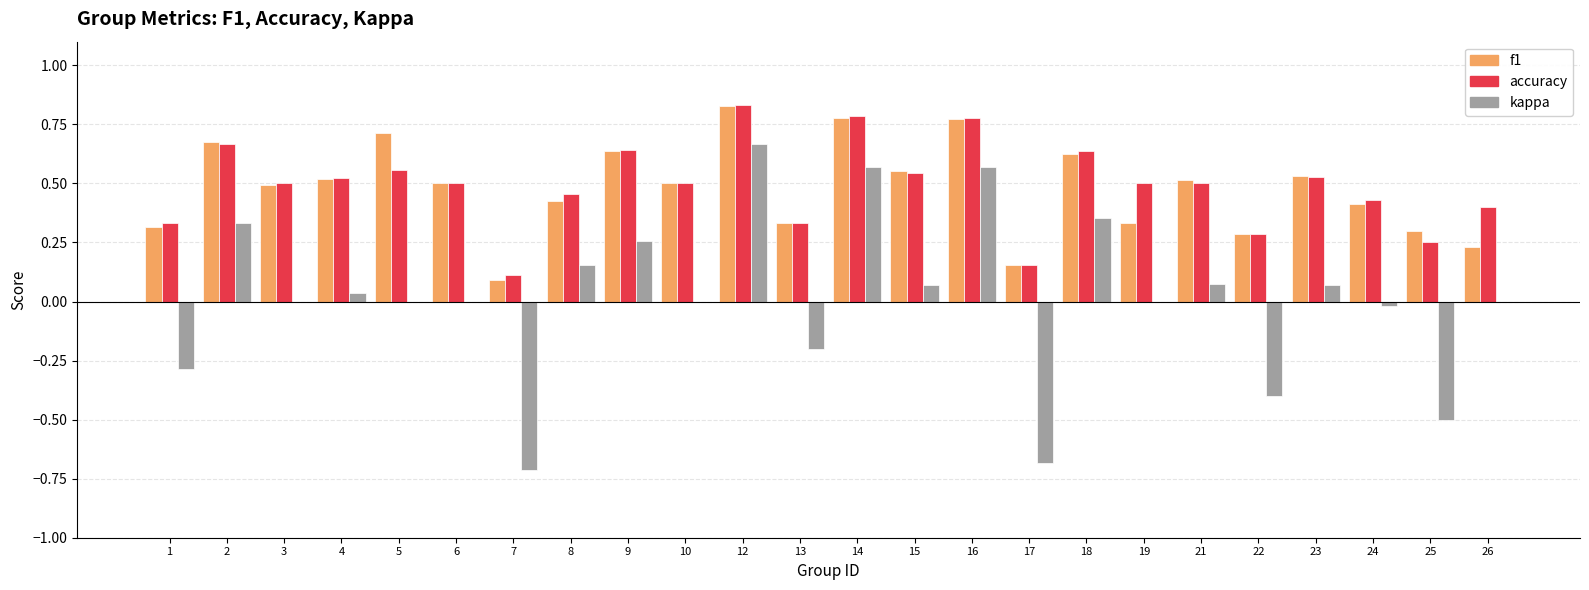

What is the total value across all series at 16?

2.1